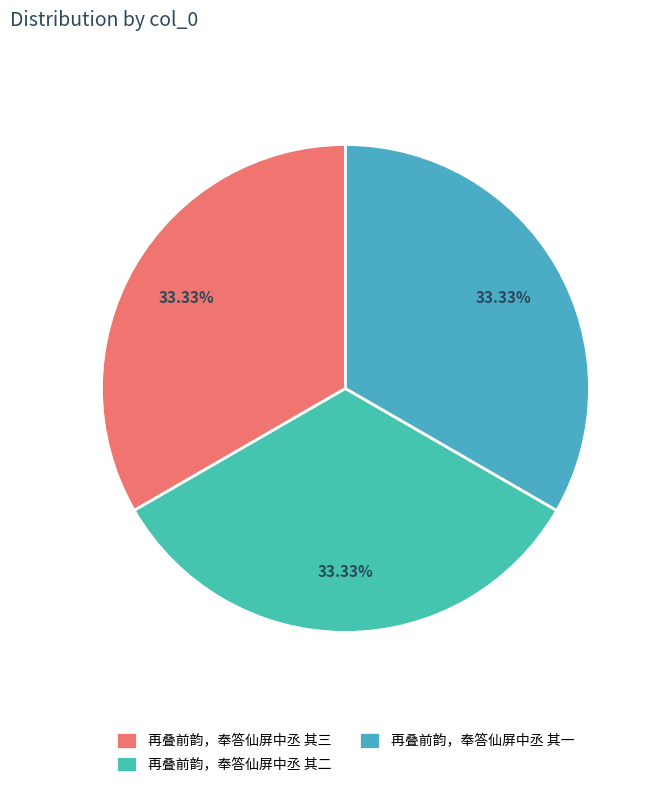

Is there a majority slice in this chart?

No